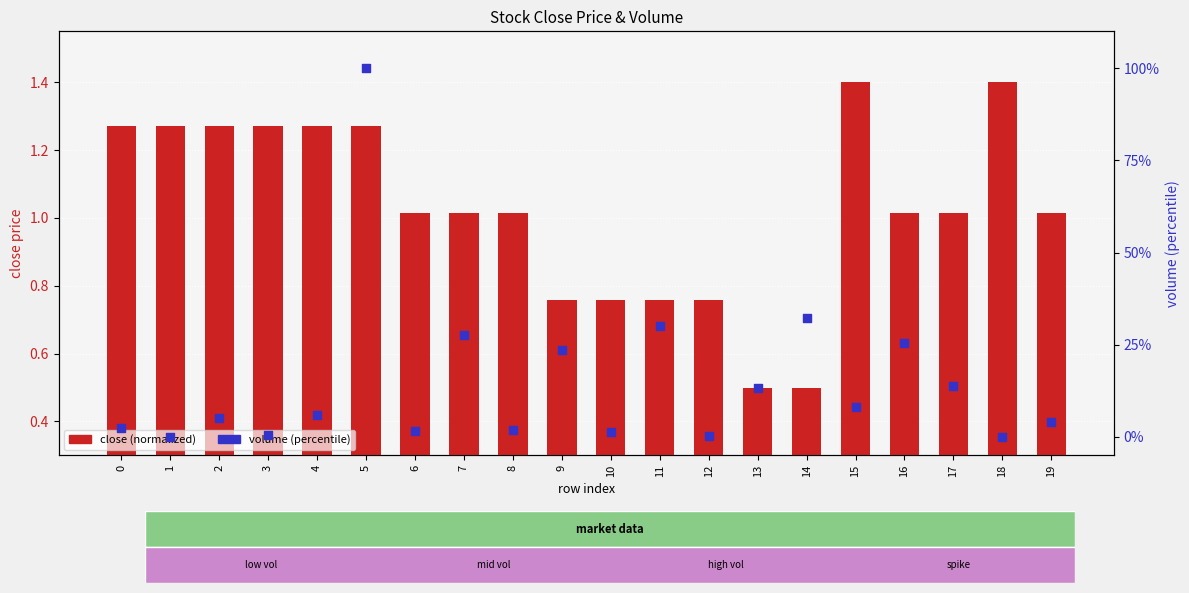

Which series has the largest Y range (max minus min)?

volume (percentile)